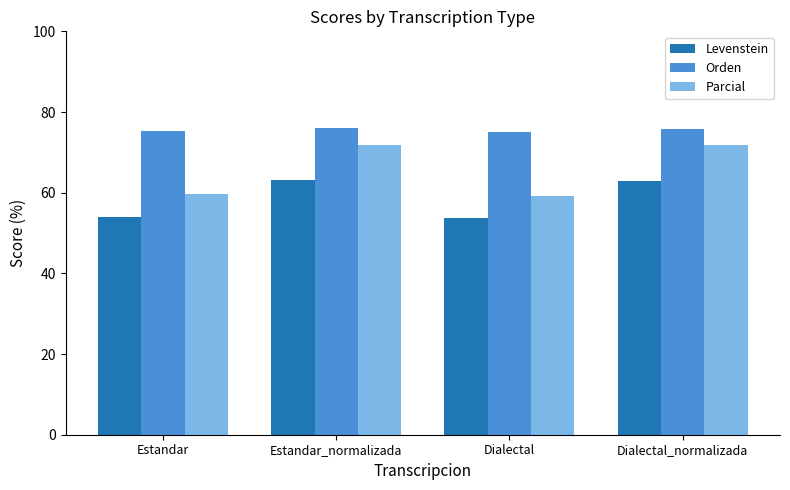

List the series in order of their peak value, lowest first.

Levenstein, Parcial, Orden